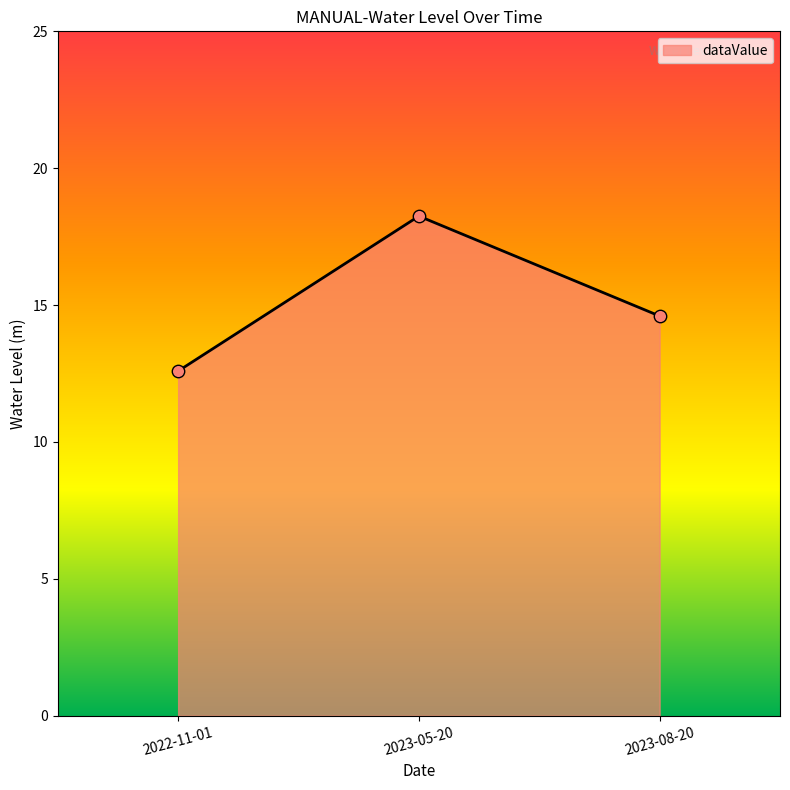

Between 2022-11-01 and 2023-08-20, which is larger?

2023-08-20